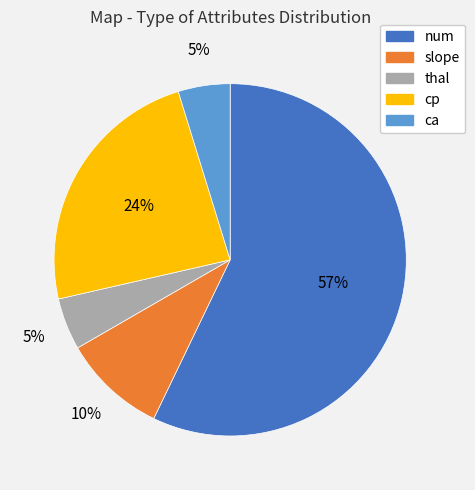

Which category accounts for the majority?

num